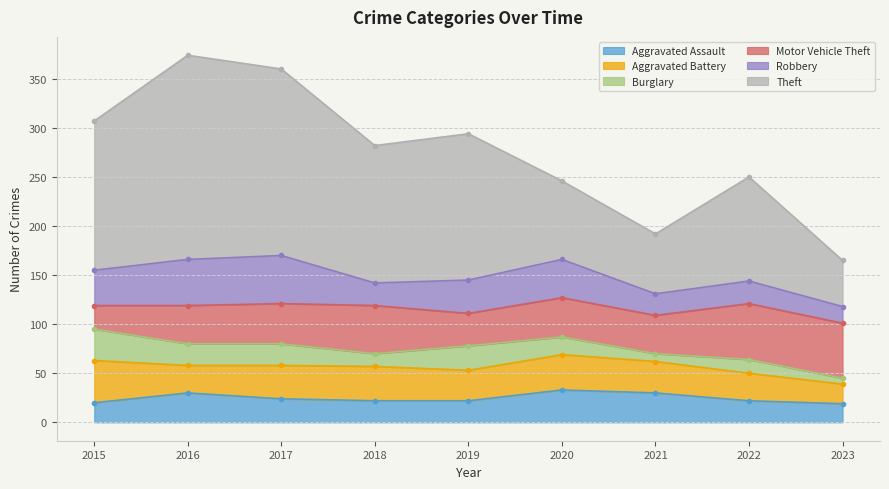

At which label does Aggravated Assault first exceed 22?

2016